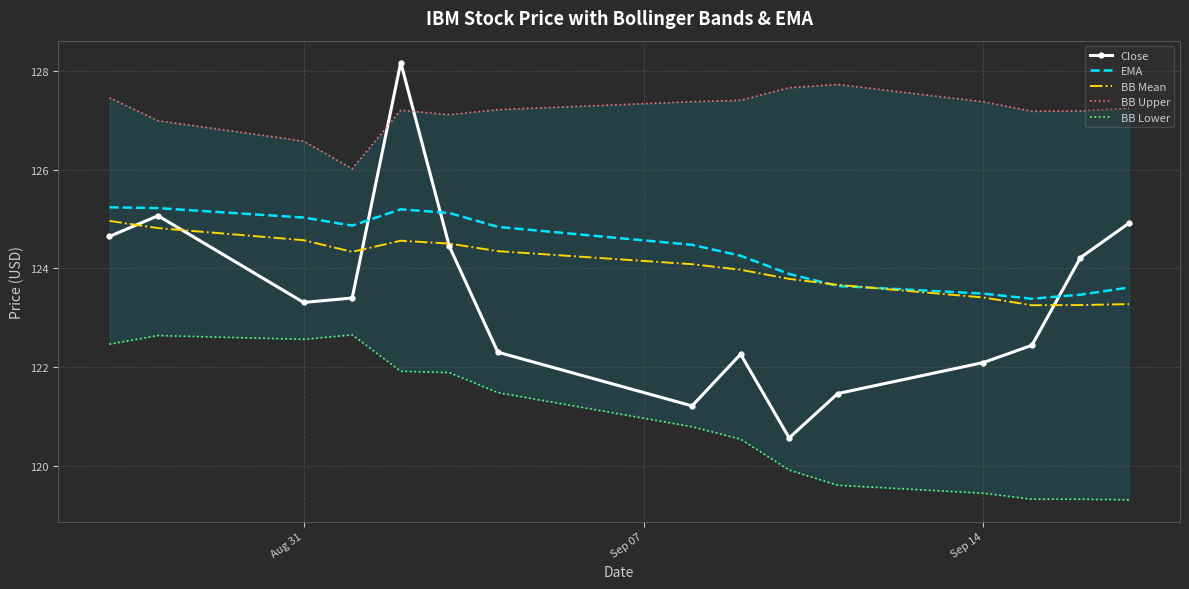

Is it true that EMA equals 125.0 at Aug 31?

True